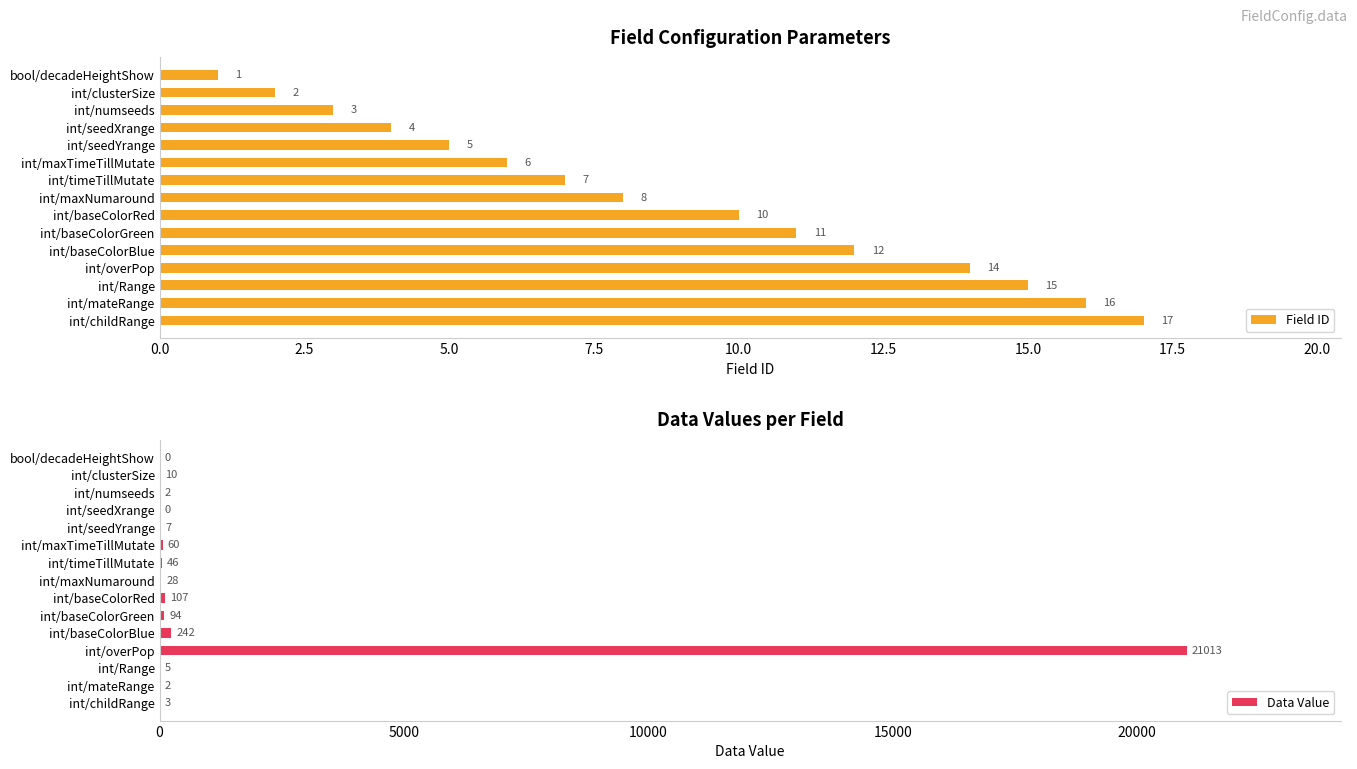

The Data Value series shows 2 at int/mateRange. True or false?

True